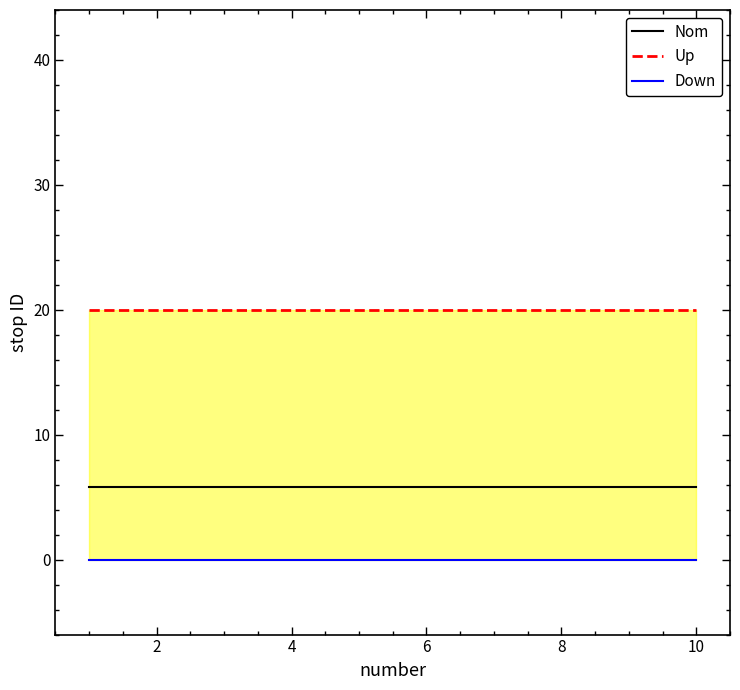

At how many categories does at least one series exceed 18?

10